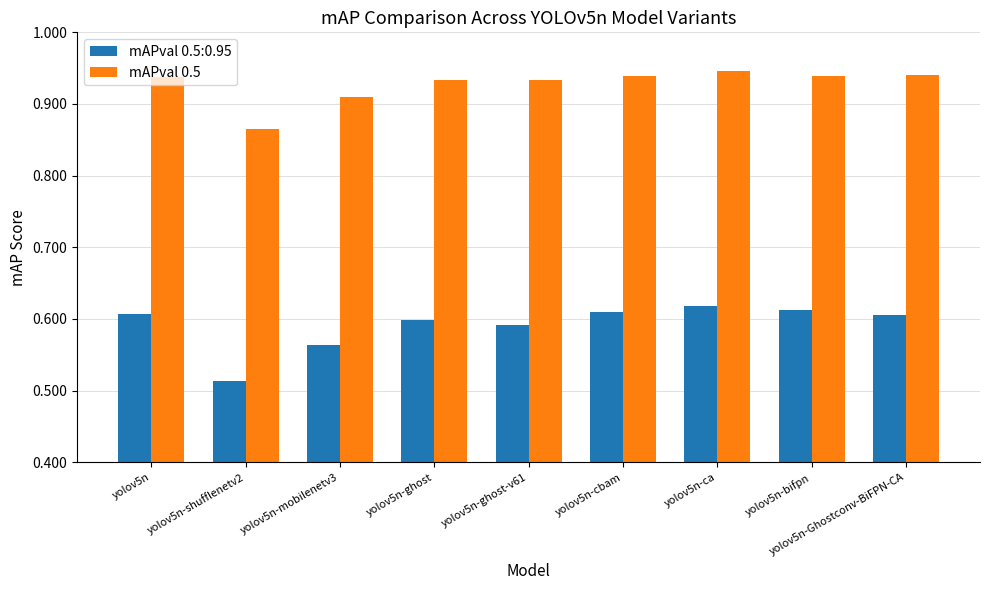

Where is mAPval 0.5 nearest to the value 0?

yolov5n-shufflenetv2